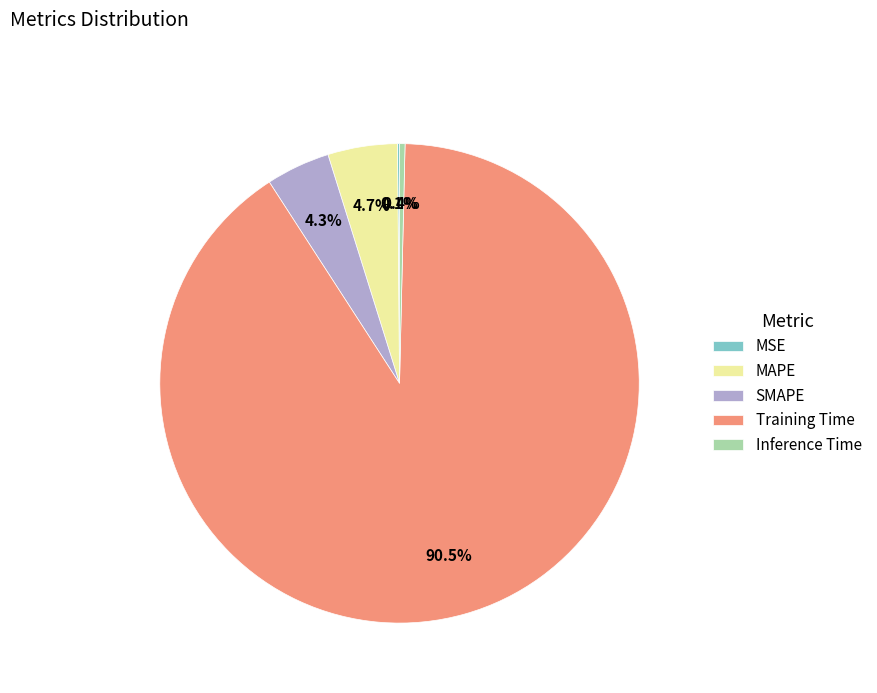

Which category has the biggest portion of the pie?

Training Time